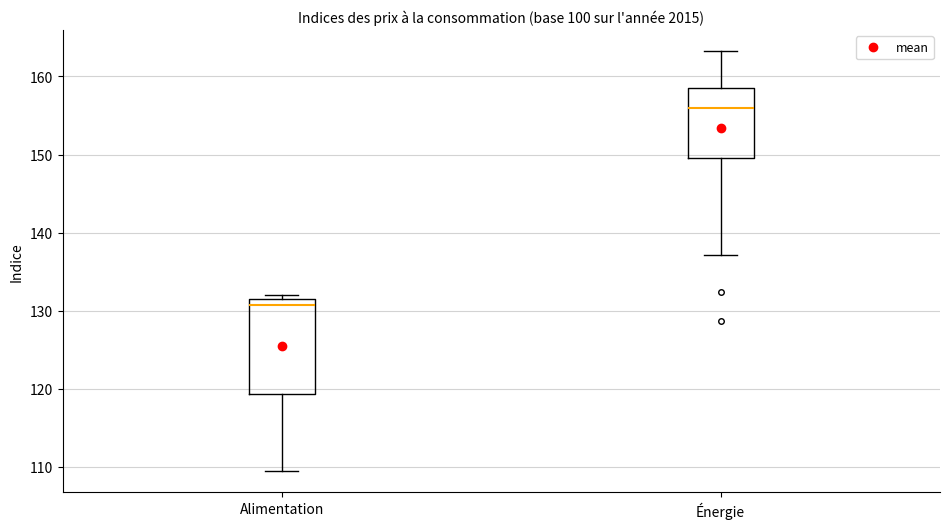

Comparing the boxes themselves (not the whiskers), which one is the tallest?

Alimentation